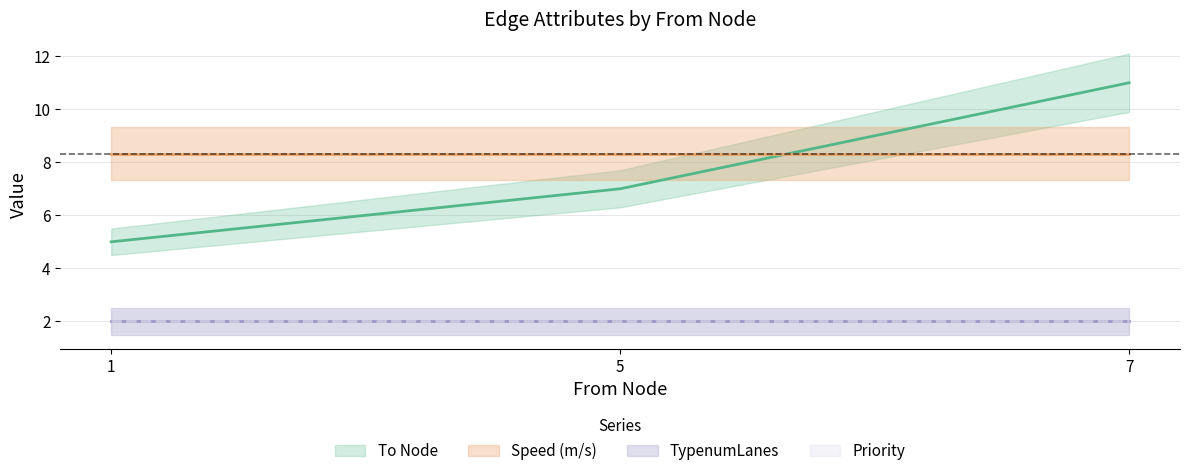

Which category has the highest value across all series?

7